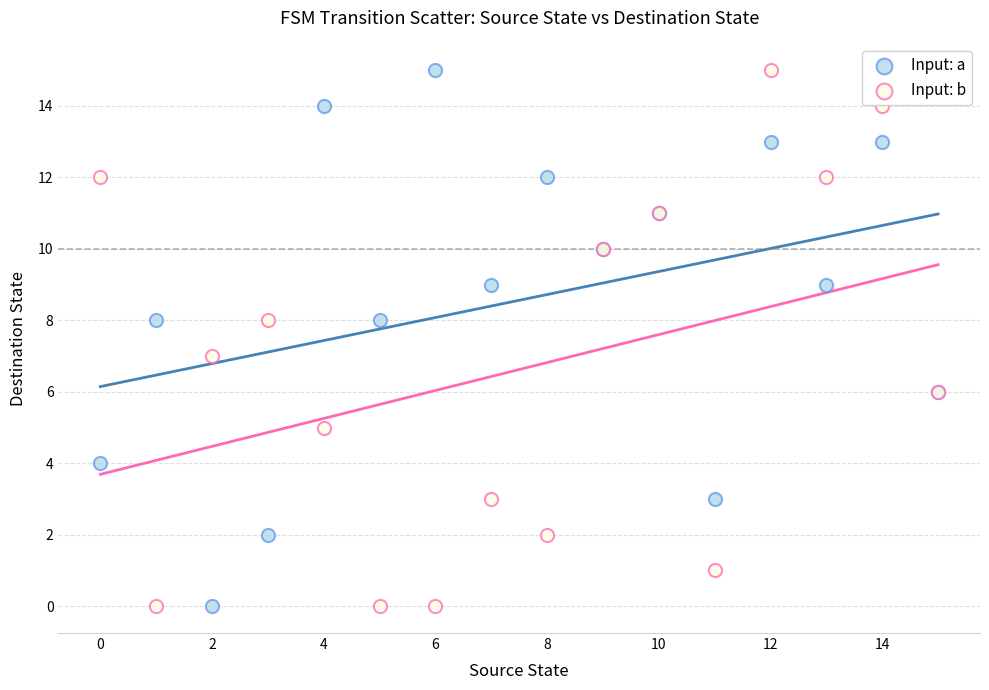

What are all the series names shown in the legend?

Input: a, Input: b